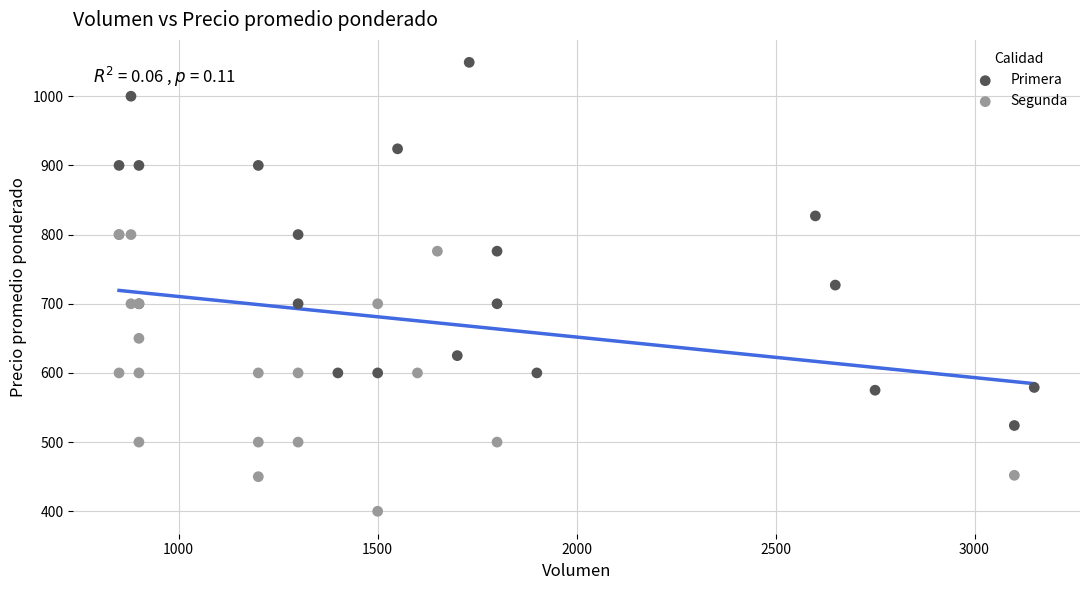

What are all the series names shown in the legend?

Primera, Segunda